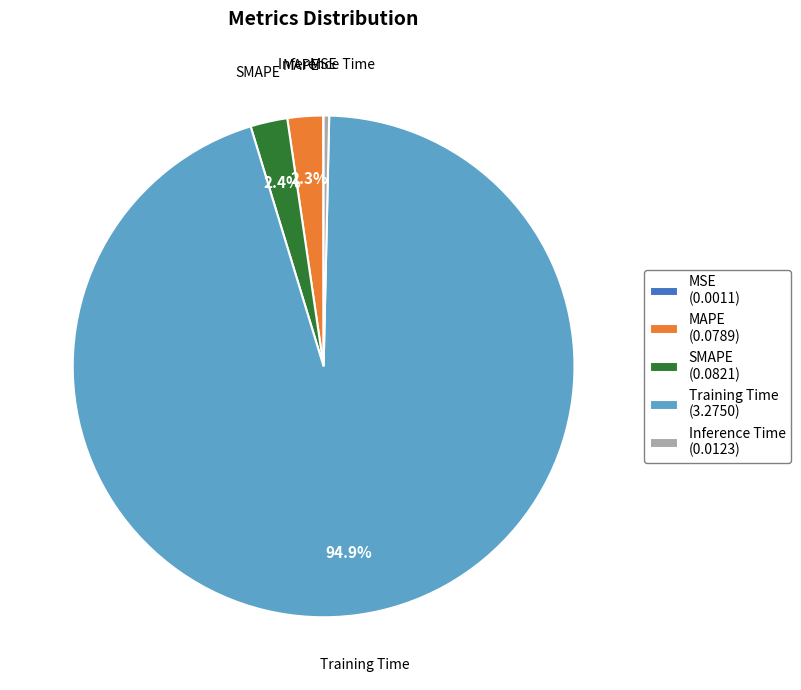

Which category has the biggest portion of the pie?

Training Time